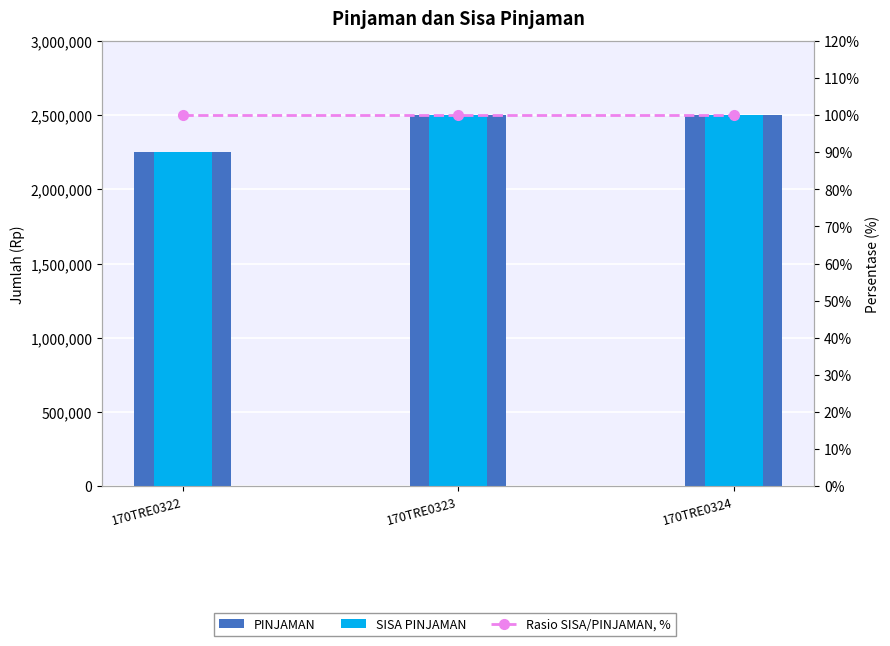

What is the approximate value of Rasio SISA/PINJAMAN, % at 170TRE0322?

100